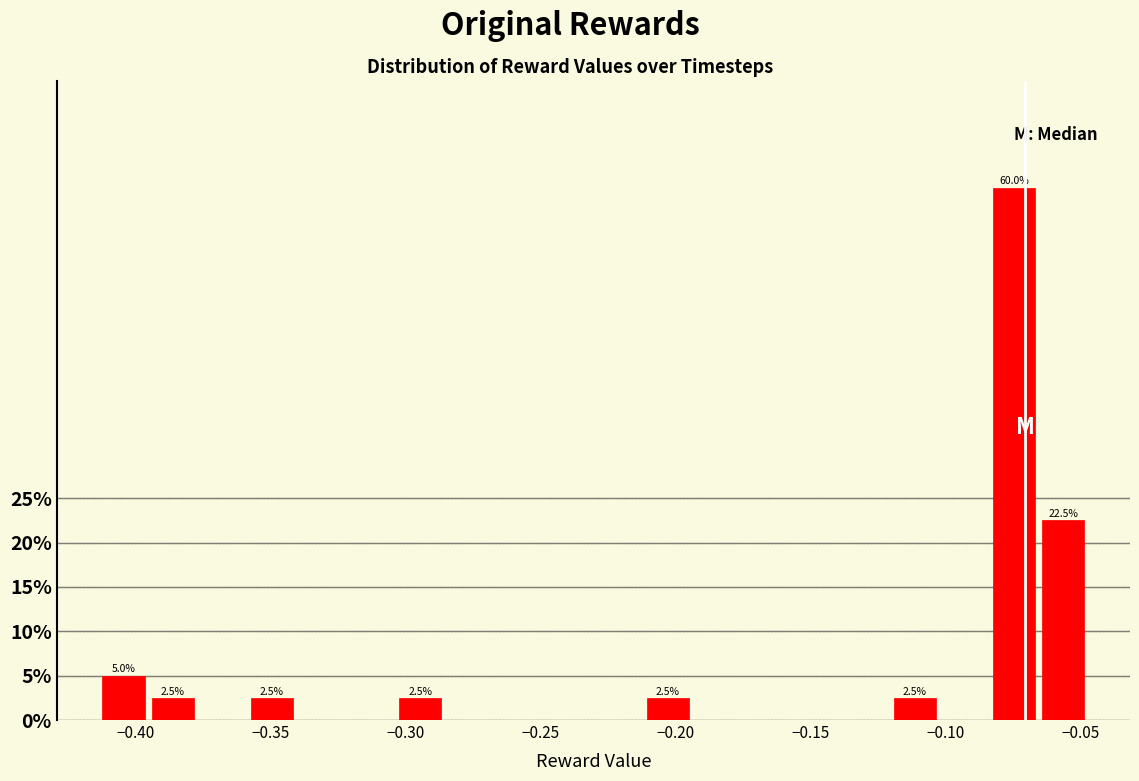

Around what value on the x-axis is the tallest bar? Give the approximate position of its centre, as read against the axis.

-0.075